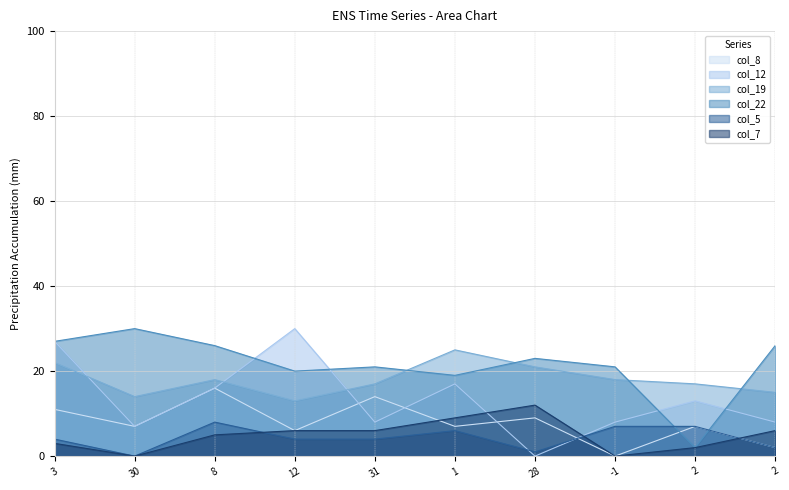

Rank the categories by col_8 value from lowest to highest.

-1, 2, 12, 30, 1, 2, 28, 3, 31, 8